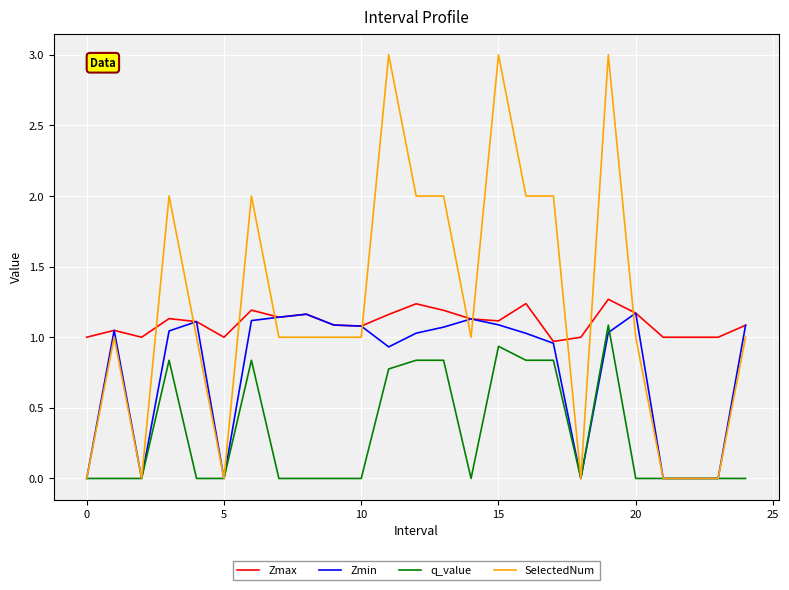

Which series has the widest spread of values?

SelectedNum